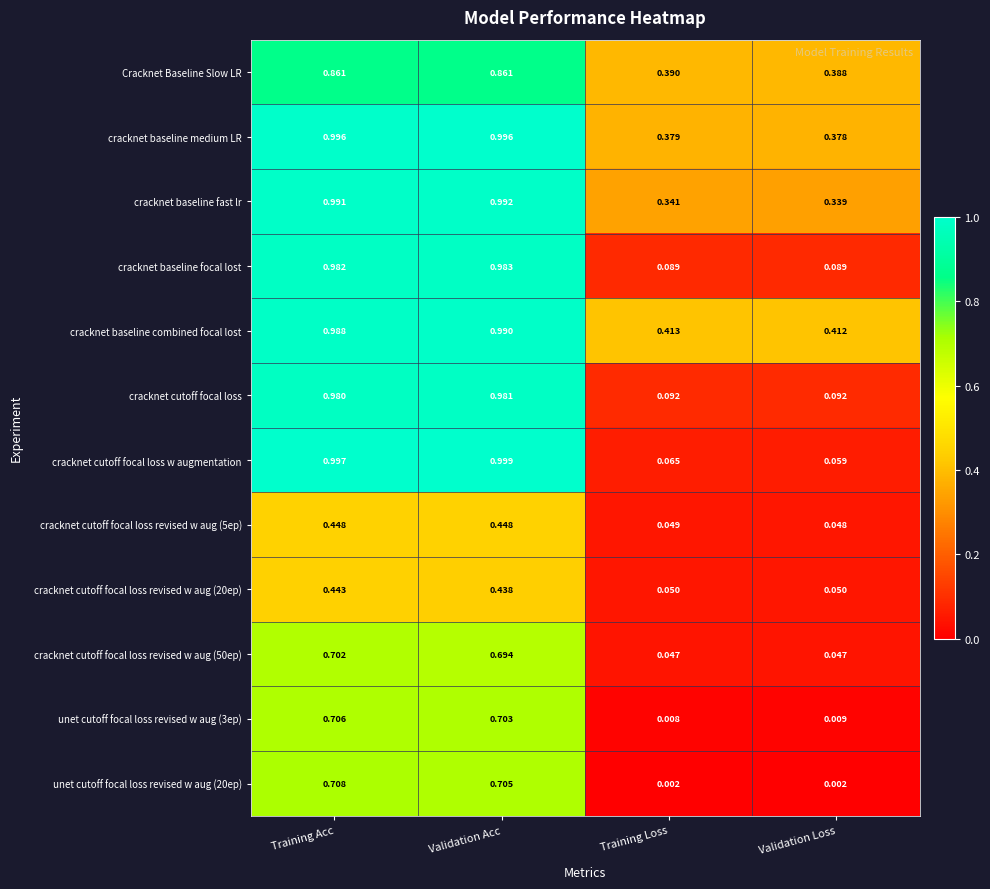

Between Training Loss and Validation Loss, which series saw the biggest shift?

cracknet cutoff focal loss w augmentation